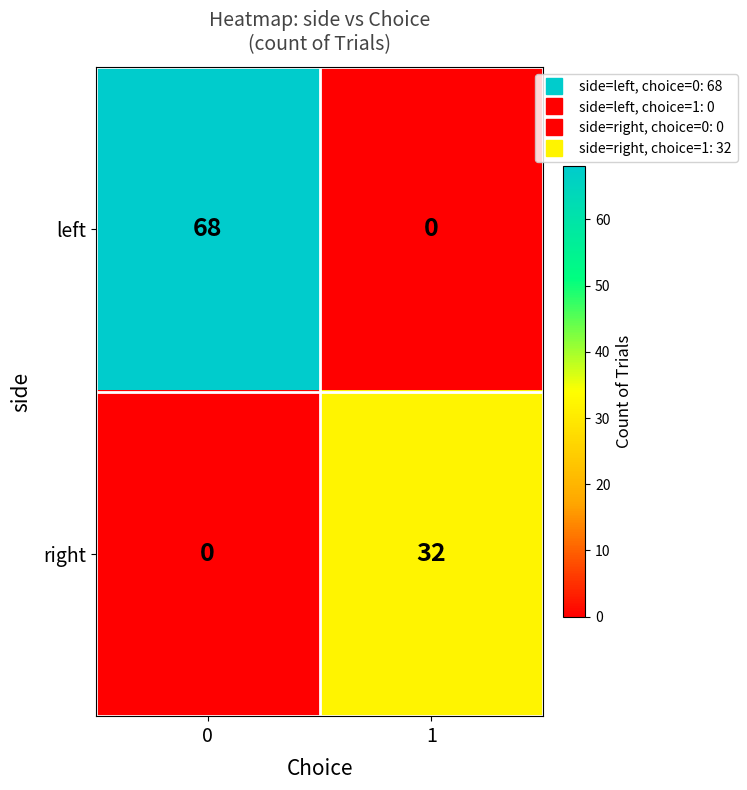

What is the difference between the maximum and minimum values in the left series?

68